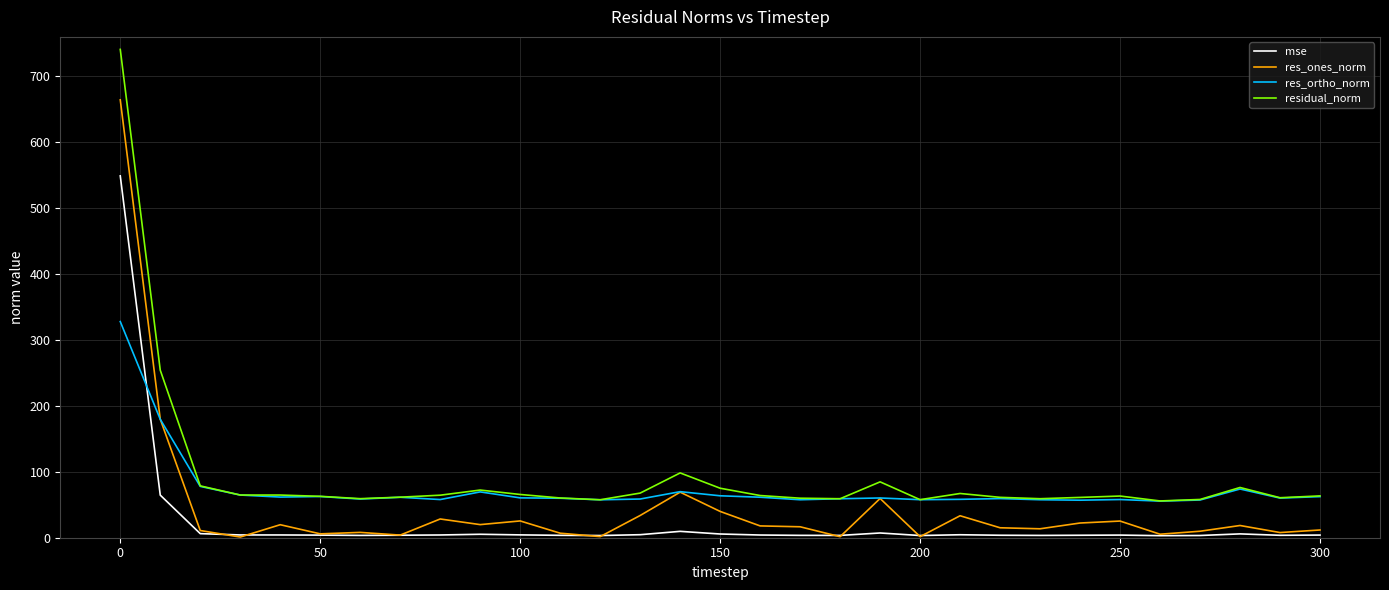

True or false: res_ones_norm and residual_norm cross at least once.

False